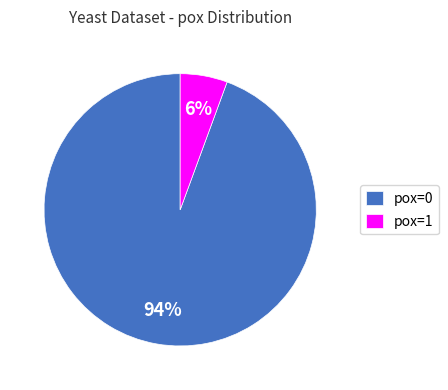

To the nearest percent, what is the average slice percentage?

50%